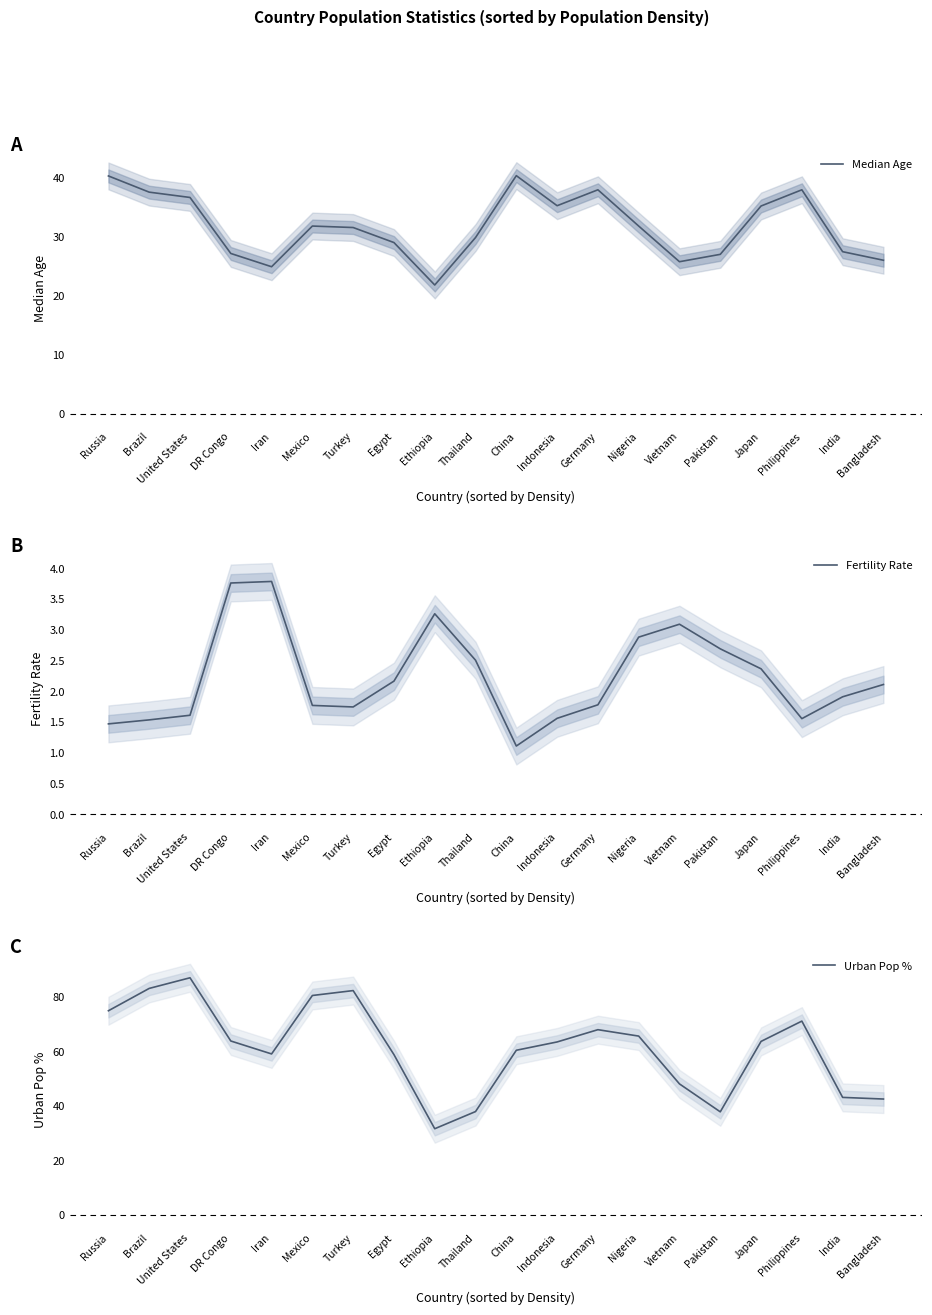

The Fertility Rate series shows 2.5 at United States. True or false?

False